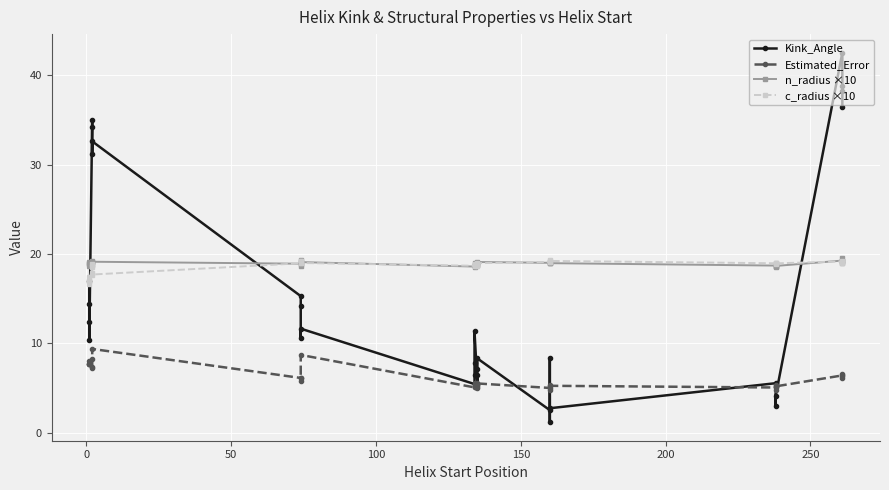

Is the value of Kink_Angle at 16 greater than the value of Estimated_Error at 25?

Yes